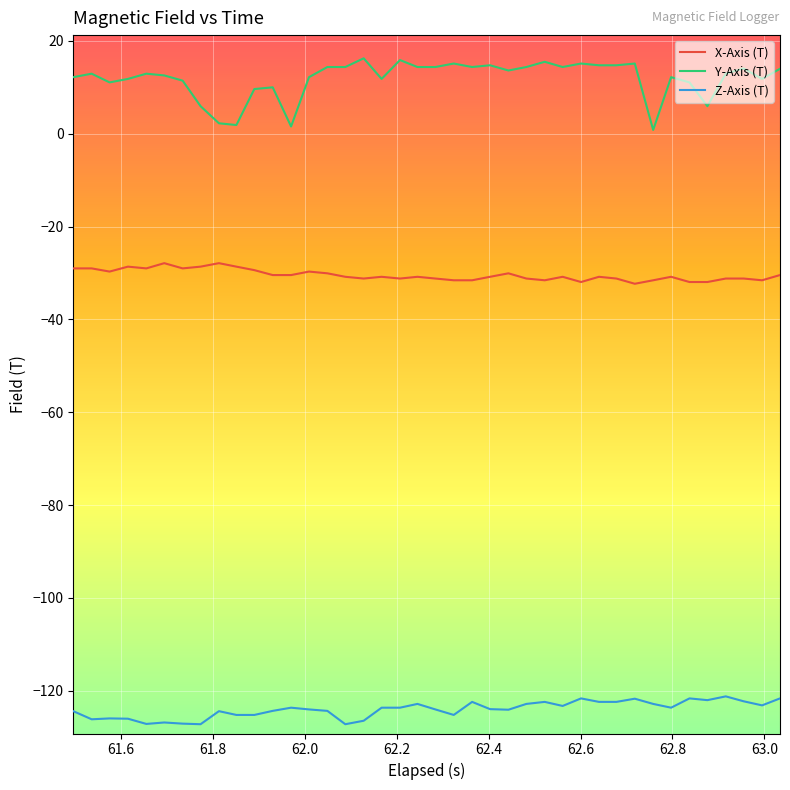

Which series has the largest range (max minus min)?

Y-Axis (T)